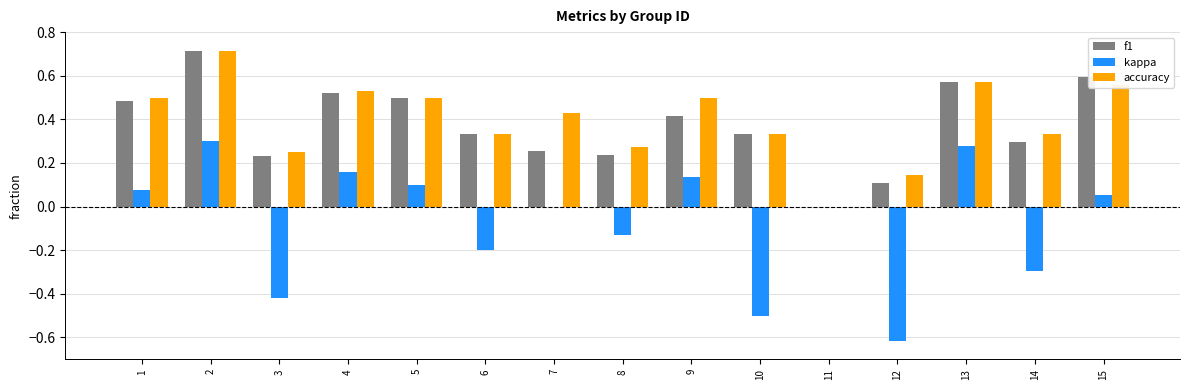

What is the sum of all kappa values?

-1.1